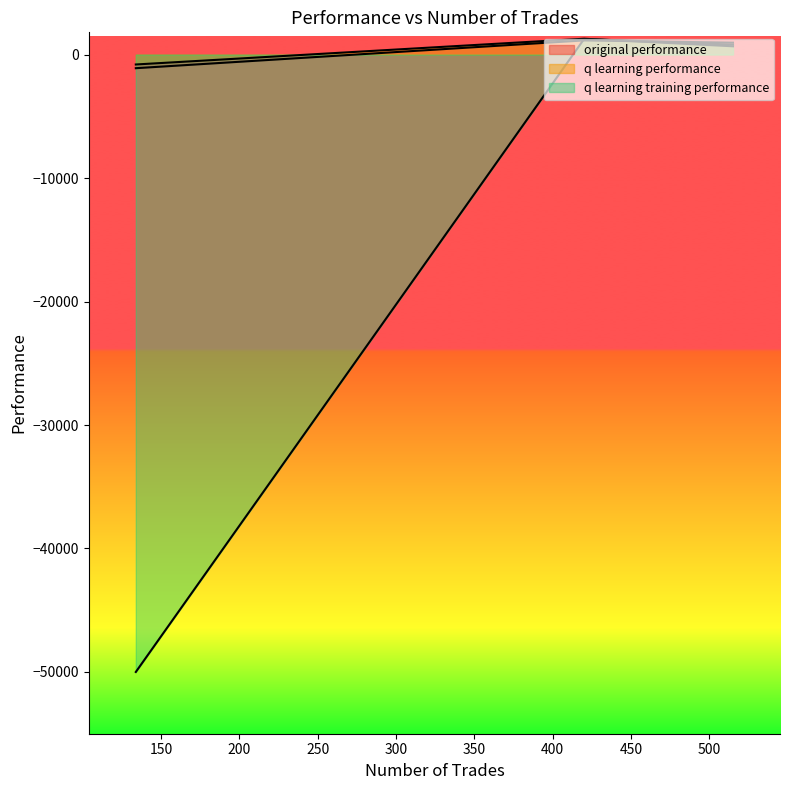

What is the difference between the maximum and minimum values in the q learning performance series?

2085.7